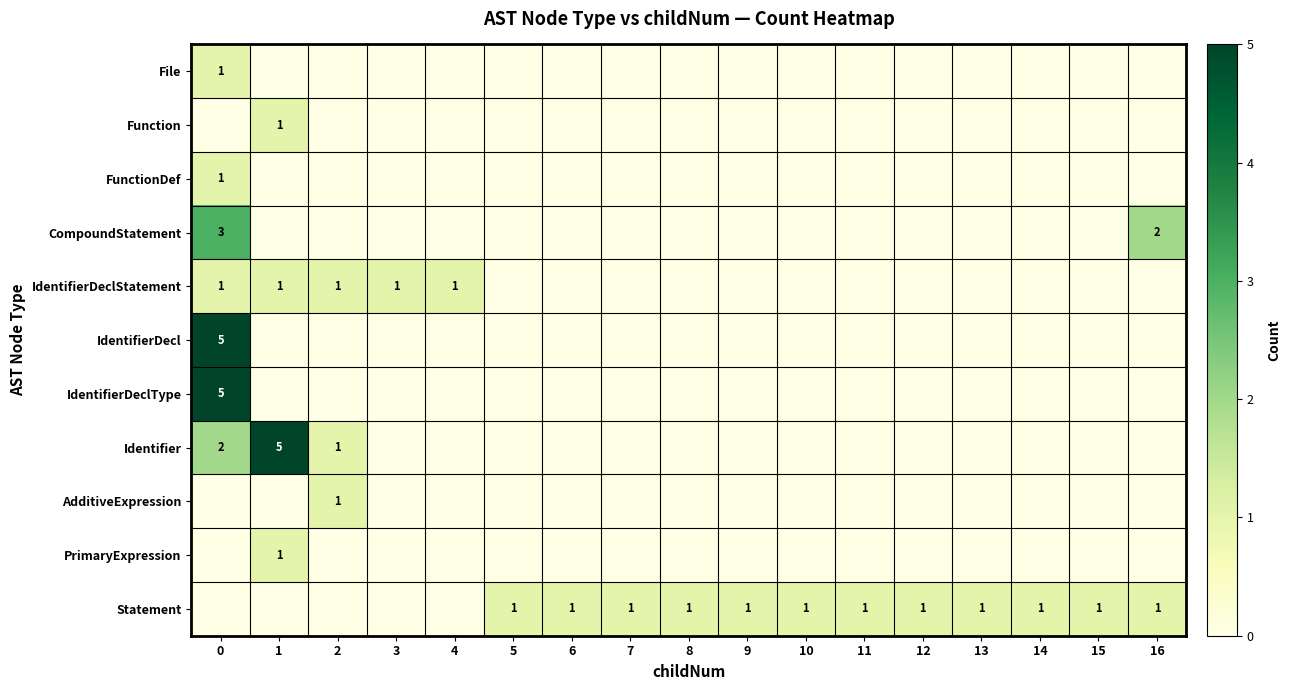

The FunctionDef series shows 1 at 0. True or false?

True